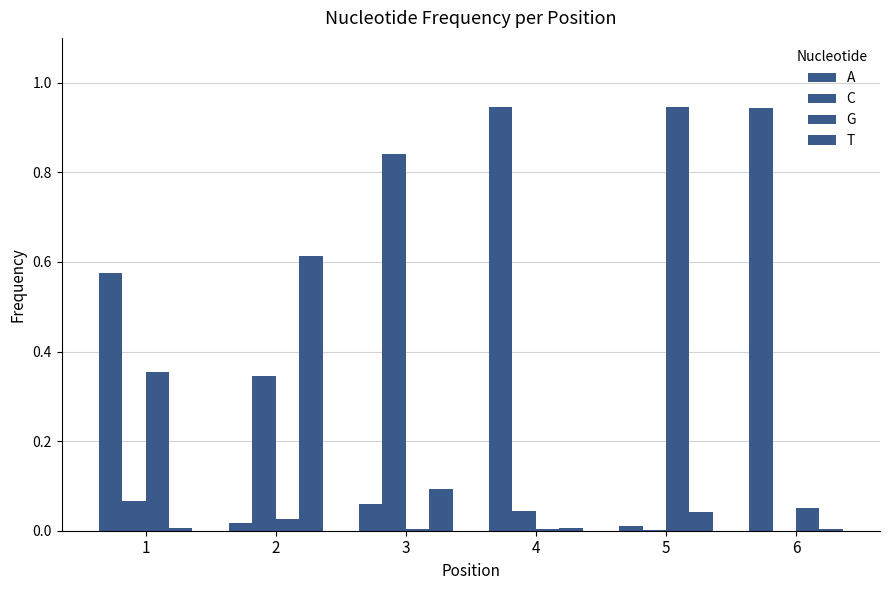

How many distinct data groups are displayed?

4